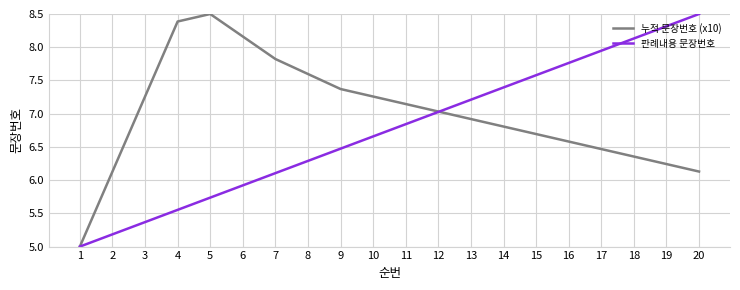

True or false: 누적 문장번호 (x10) has more than 1 points higher than both neighbors.

False